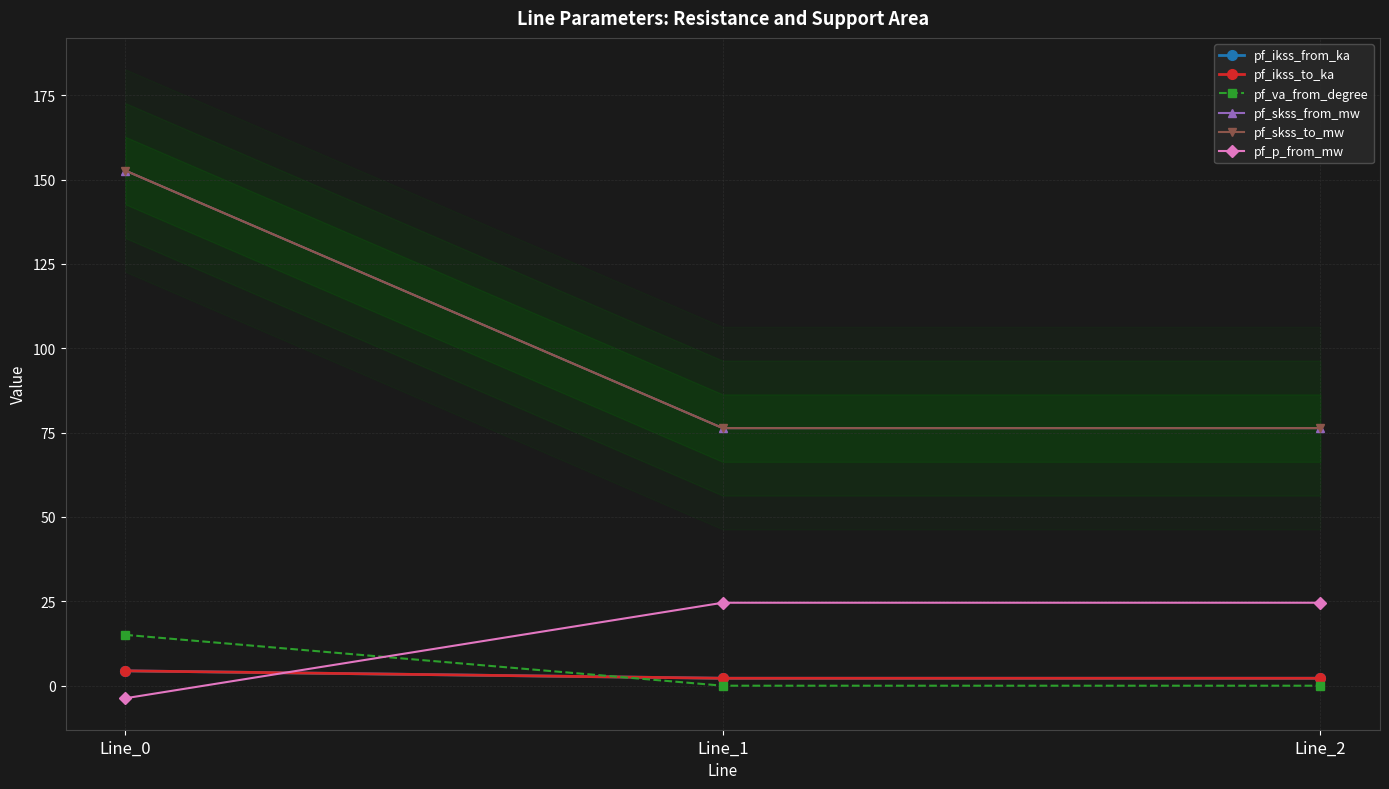

What is the average value of the pf_va_from_degree series?

5.0